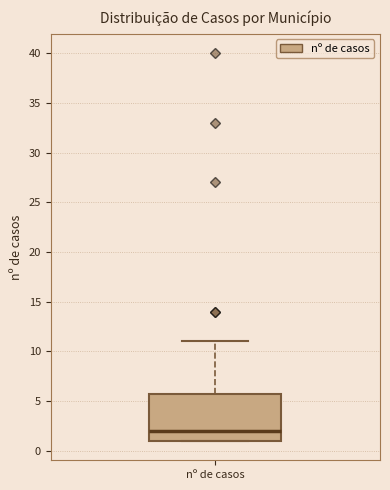

Transcribe this box plot: give where the median line is, the range the box spans, and where the two whiskers end, as read against the y-axis. The values are not printed on the chart, so give them approximately, as read against the axis.

median 2, box 1 to 6, whiskers 1 to 11